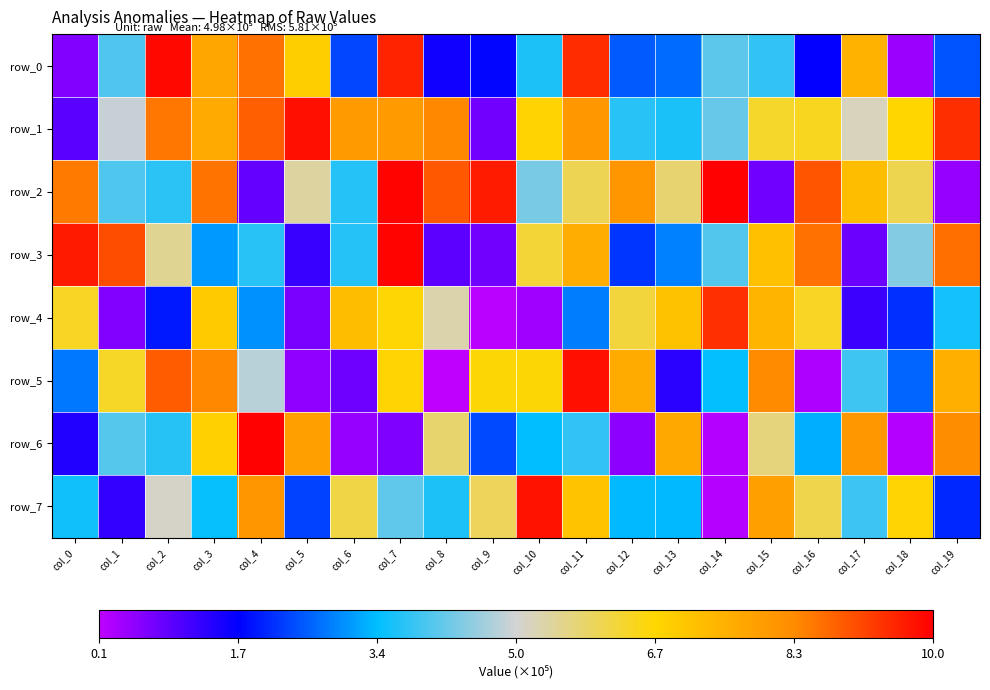

Where is row_2 nearest to the value 516837?

col_5